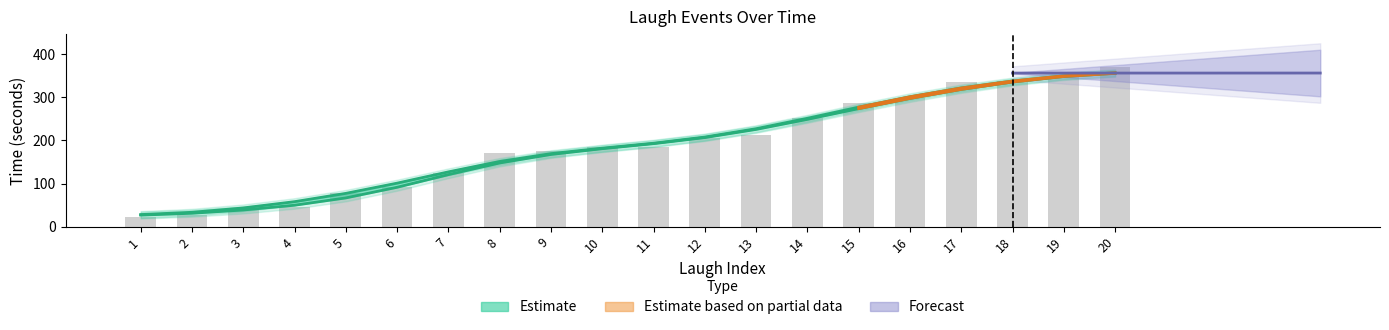

What is the total value across all series at 12?

414.8